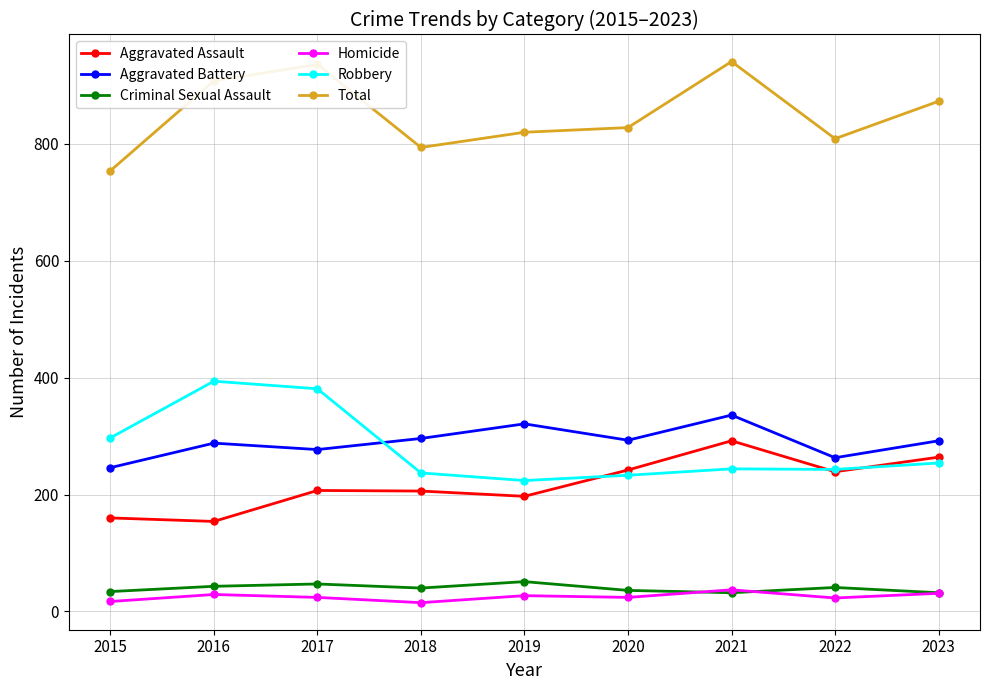

What value does the Homicide series have at 2023, to the nearest 10?

30